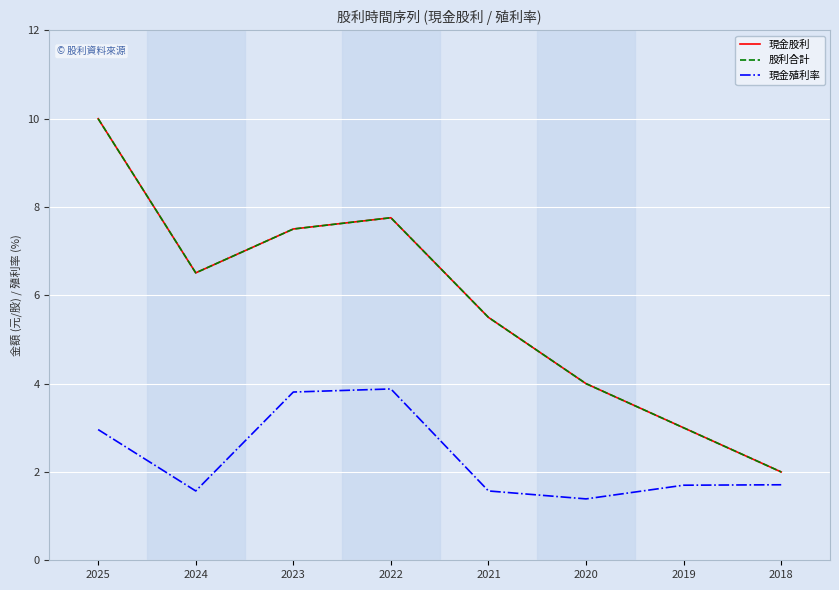

Does the chart have visible grid lines?

Yes